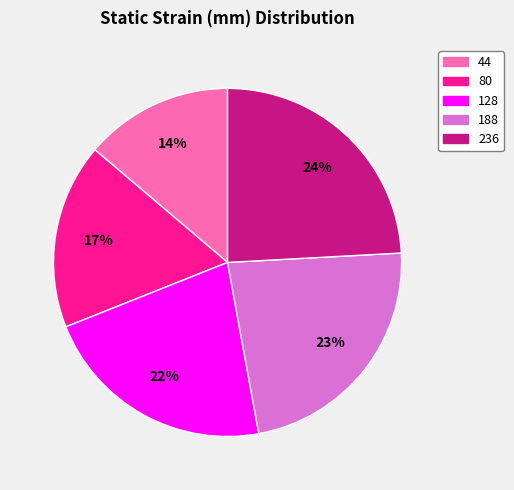

To the nearest percent, what percentage of the pie is 44?

14%